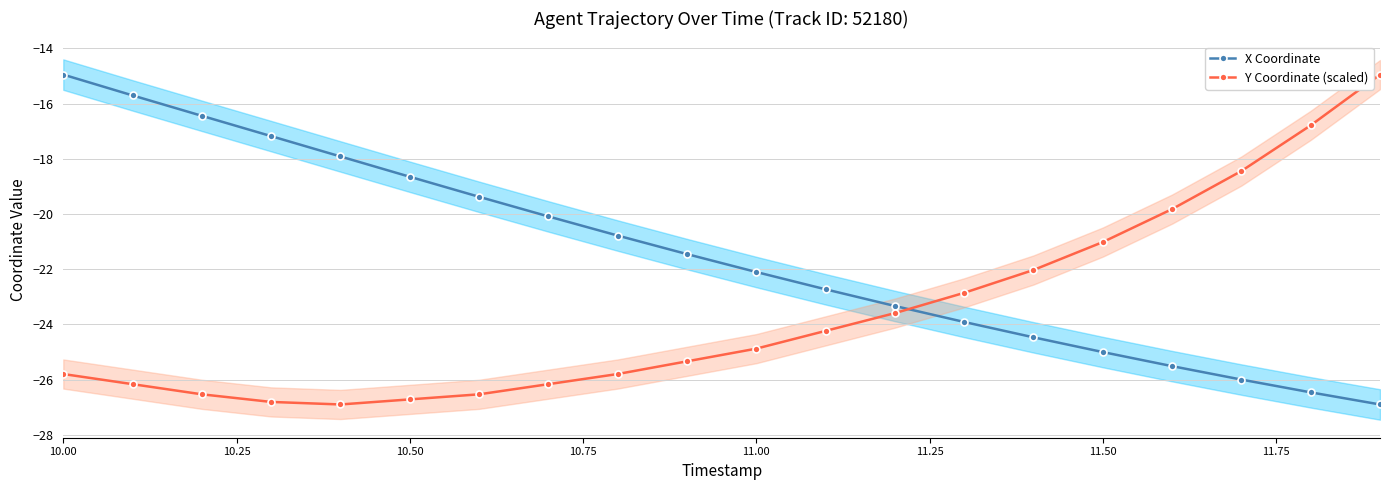

At which category is the sum across all series the highest?

10.00